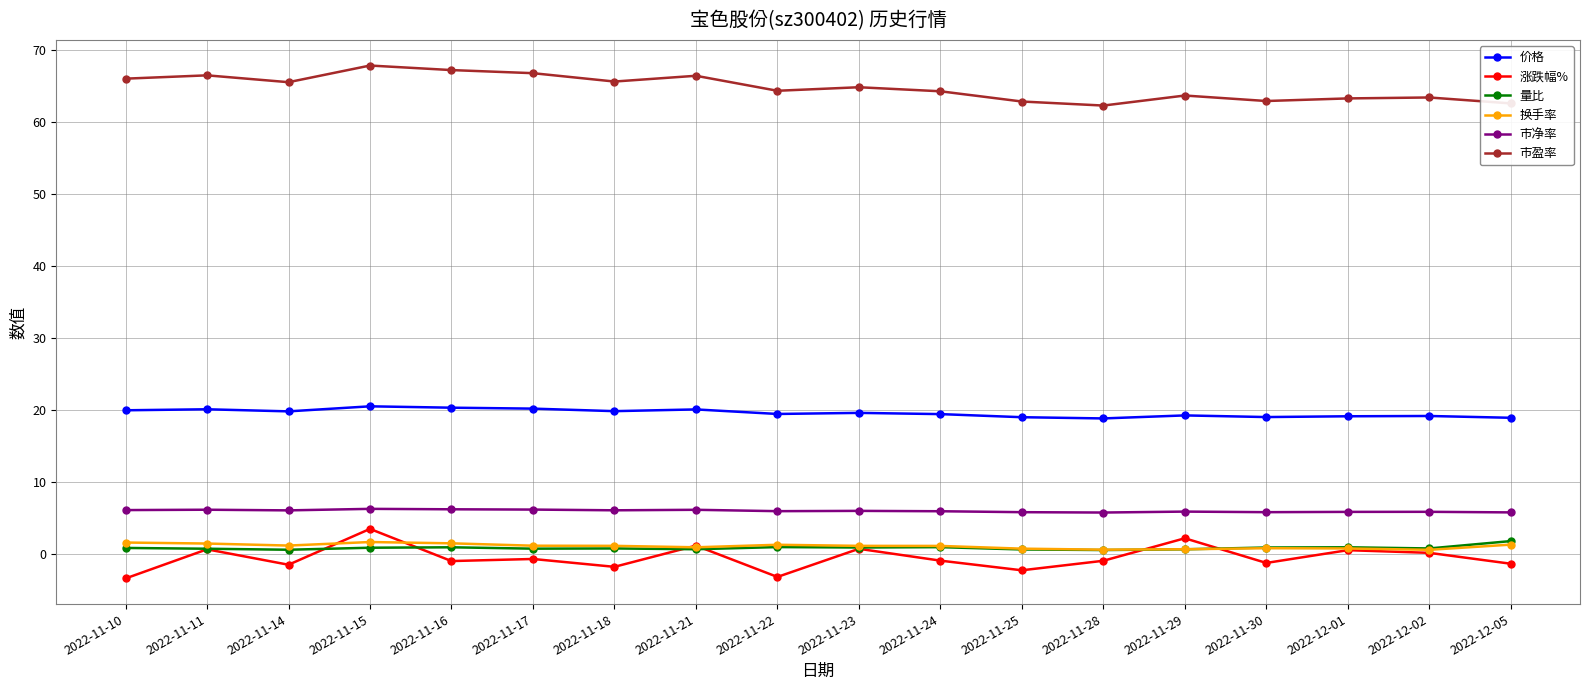

What are all the series names shown in the legend?

价格, 涨跌幅%, 量比, 换手率, 市净率, 市盈率